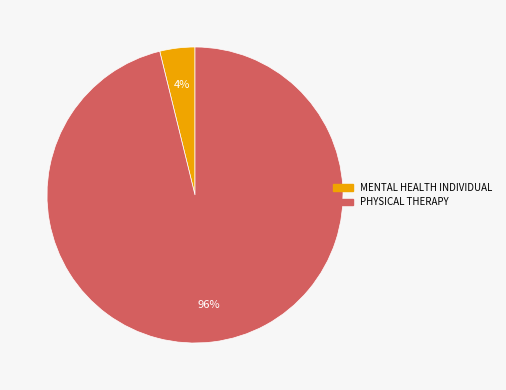

What percentage is the PHYSICAL THERAPY slice, to the nearest percent?

96%